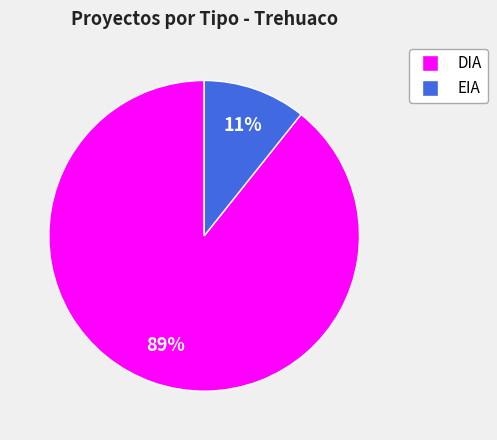

What is the majority slice?

DIA